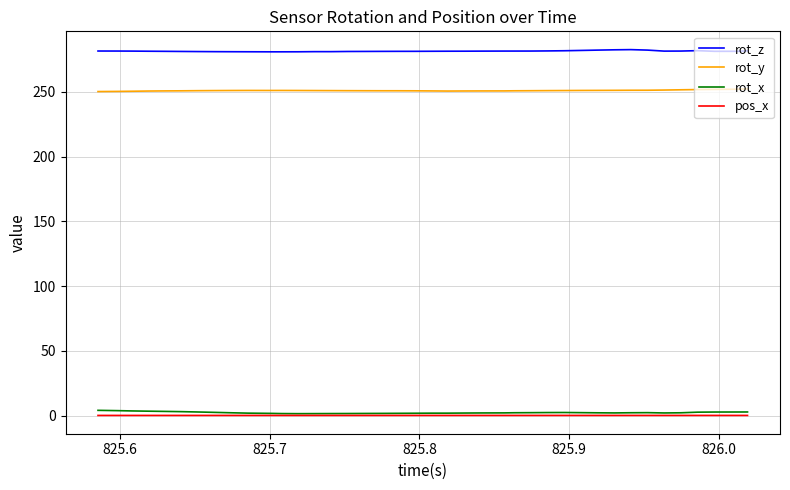

True or false: pos_x and rot_y cross at least once.

False